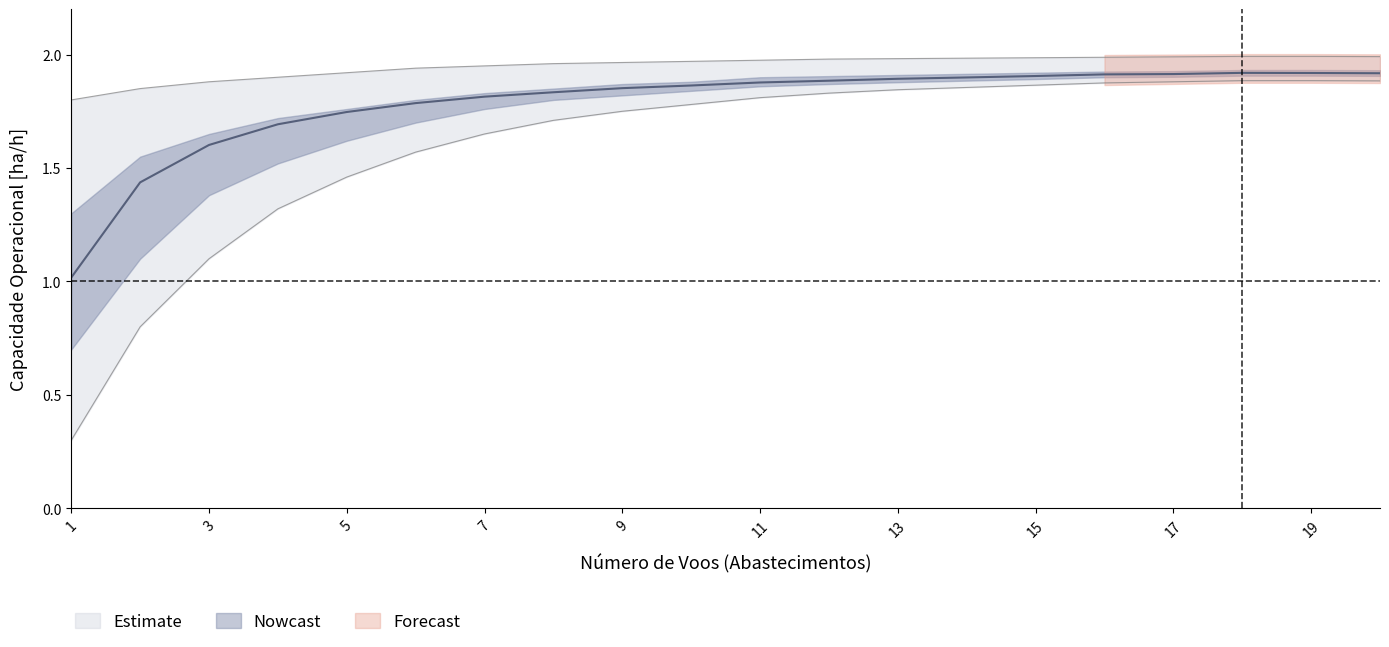

What is the maximum value shown in the chart?

1.9